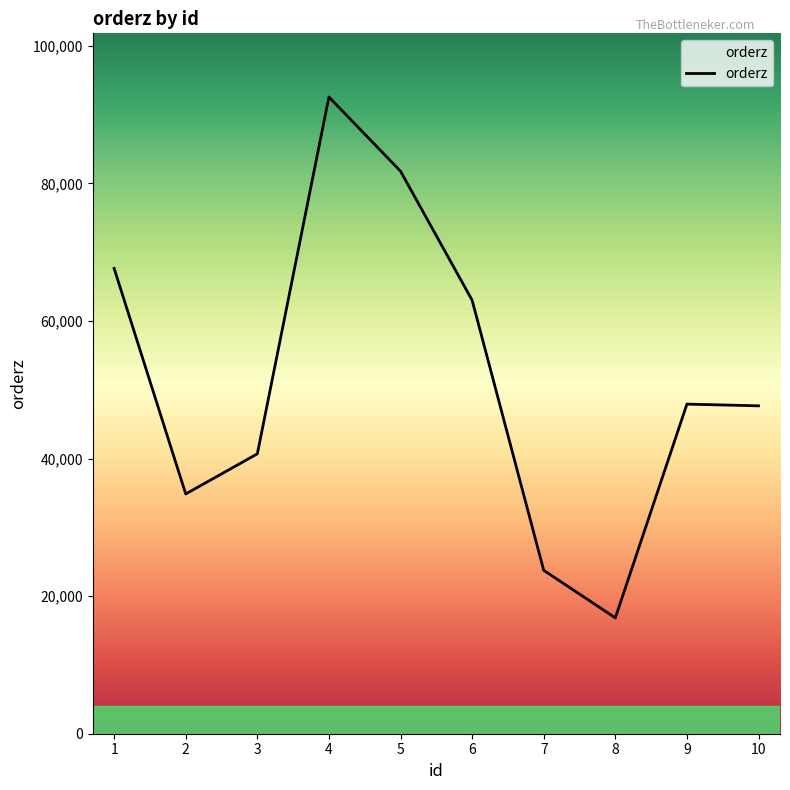

What is the ratio of the value at 7 to the value at 1?

0.4